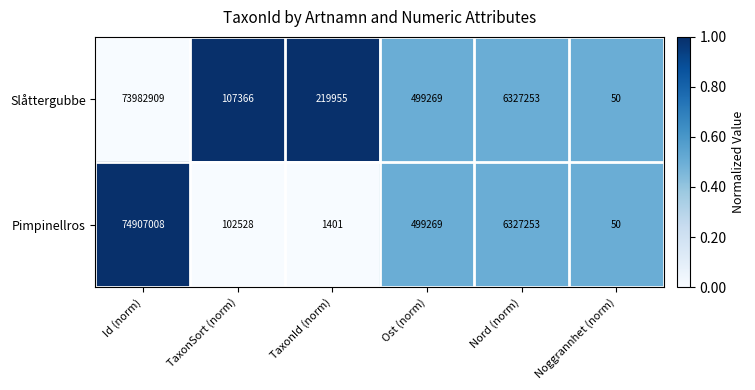

The Slåttergubbe series shows 675767 at Ost (norm). True or false?

False